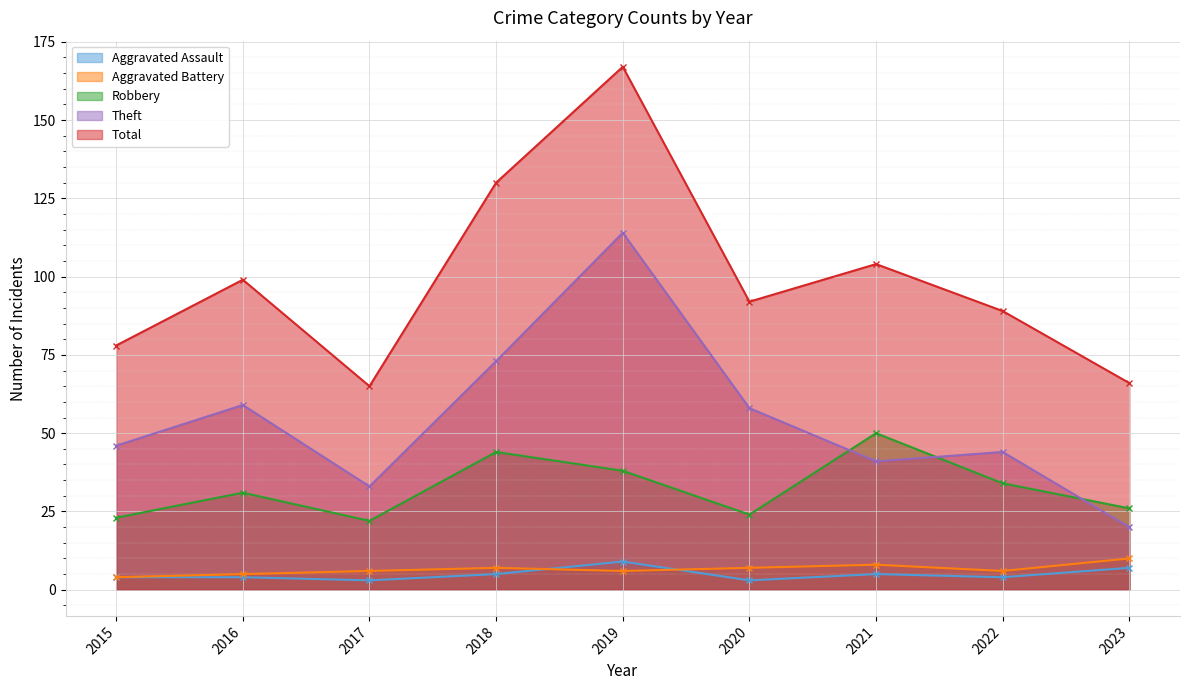

What are all the series names shown in the legend?

Aggravated Assault, Aggravated Battery, Robbery, Theft, Total